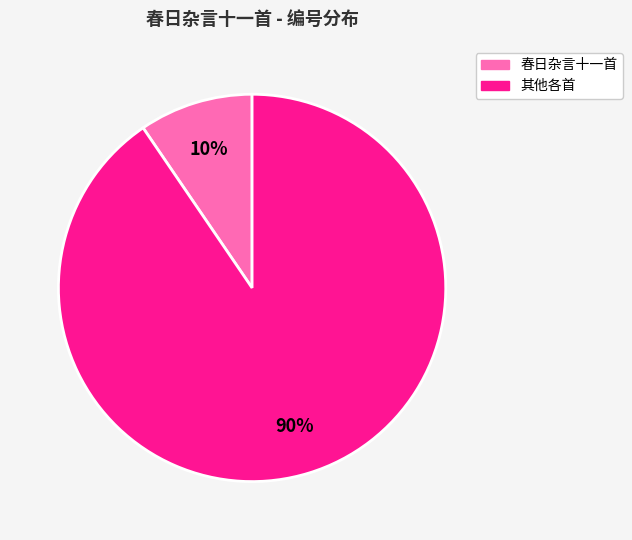

Is there any slice that represents more than half of the pie?

Yes